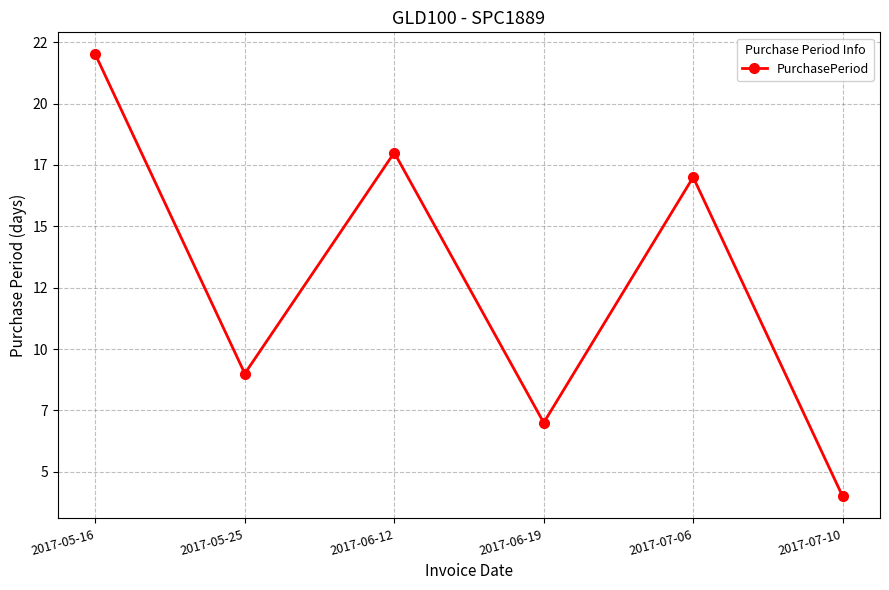

What is the maximum value shown in the chart?

22